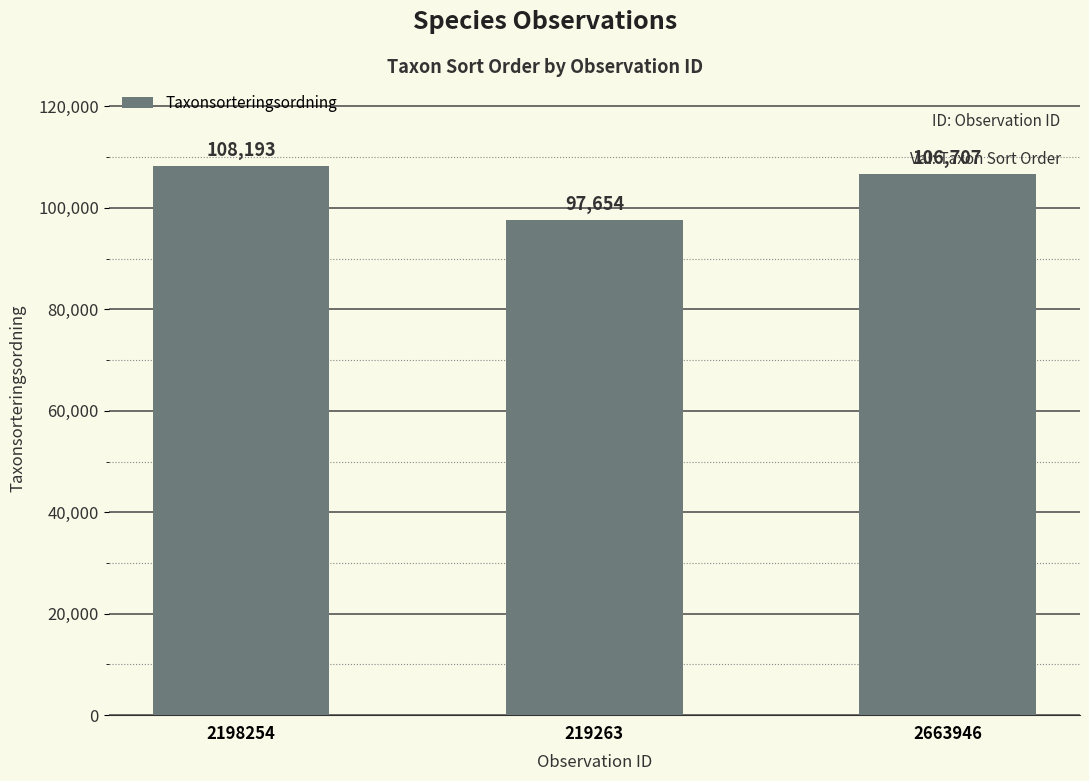

Reading left to right, extract all data points from this chart.

108193	97654	106707